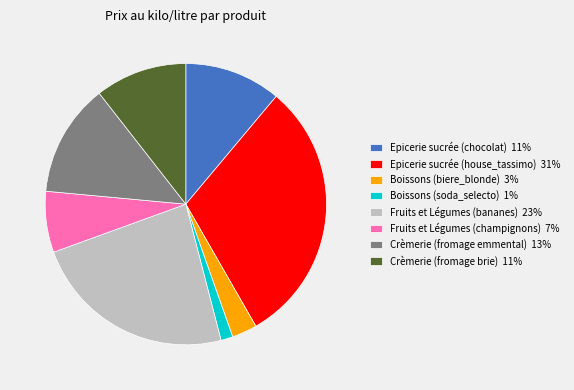

Does Boissons (soda_selecto) account for over 50% of the chart?

No